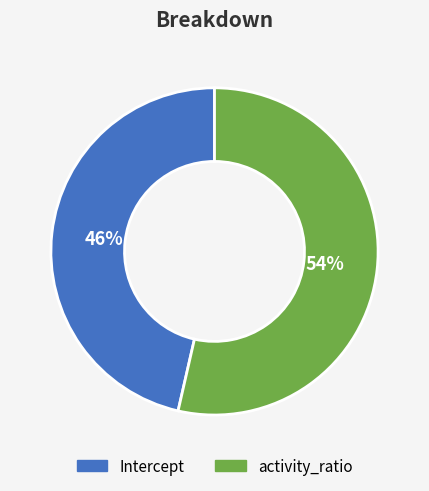

Do Intercept and activity_ratio together represent more than half of the pie?

Yes